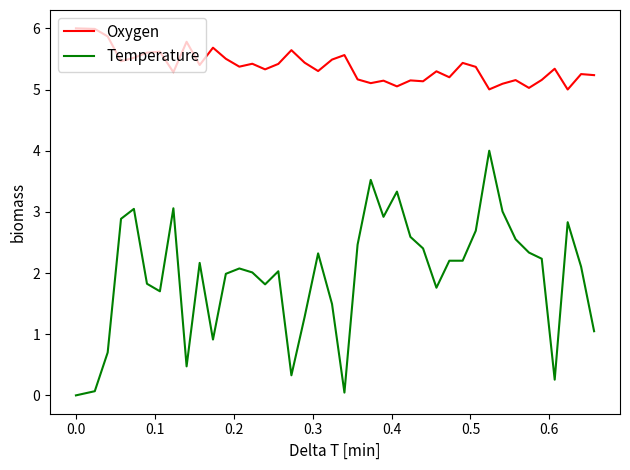

Which series has the widest spread of values?

Temperature